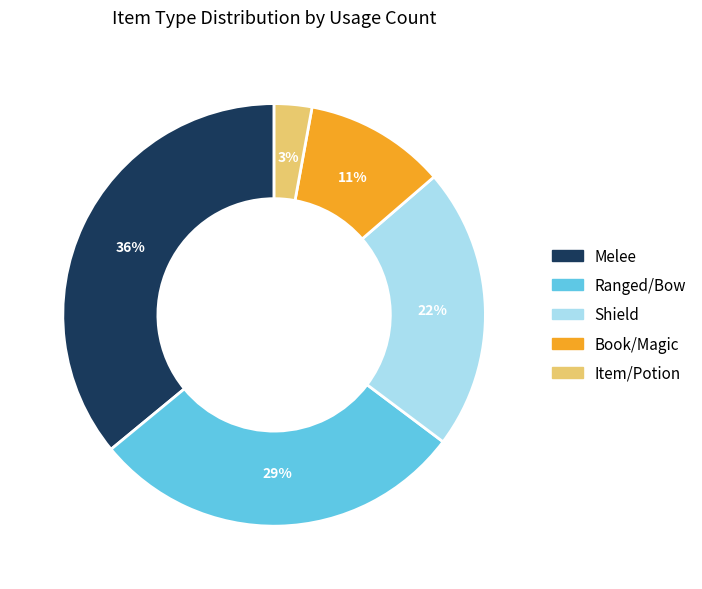

What percentage is the Shield slice, to the nearest percent?

22%